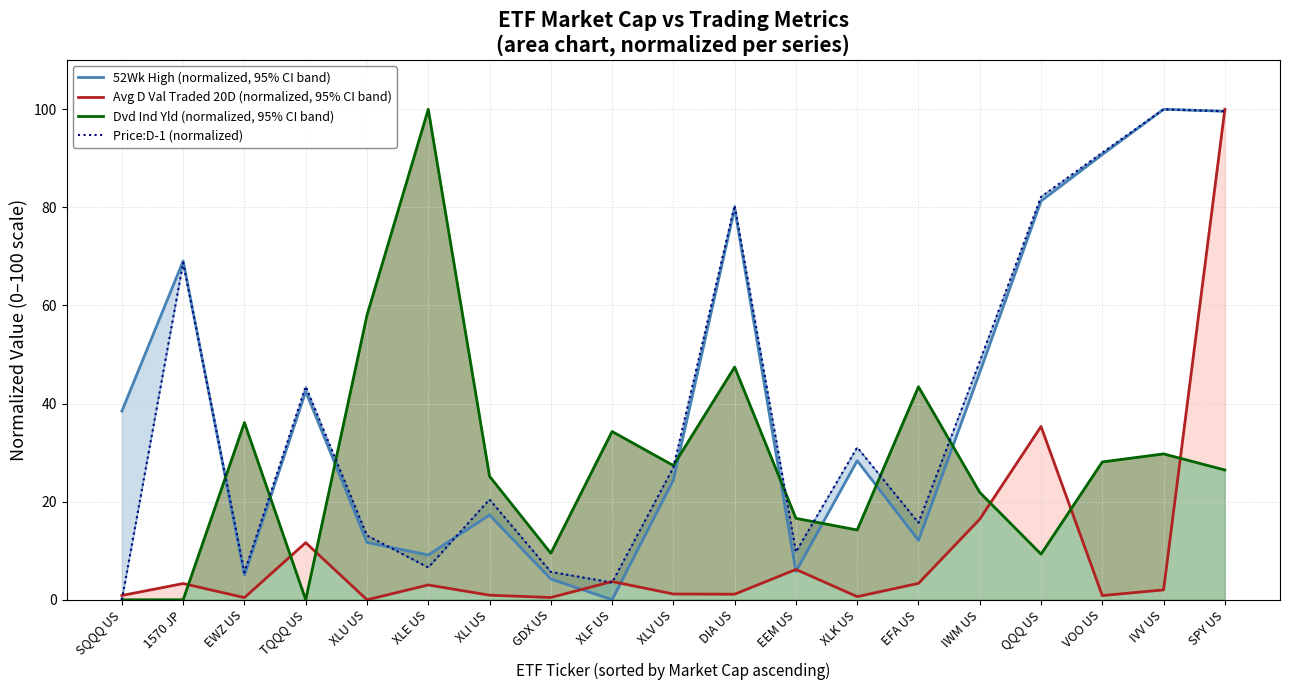

Rank the series at VOO US from highest to lowest value.

Price:D-1 (normalized), 52Wk High (normalized, 95% CI band), Dvd Ind Yld (normalized, 95% CI band), Avg D Val Traded 20D (normalized, 95% CI band)